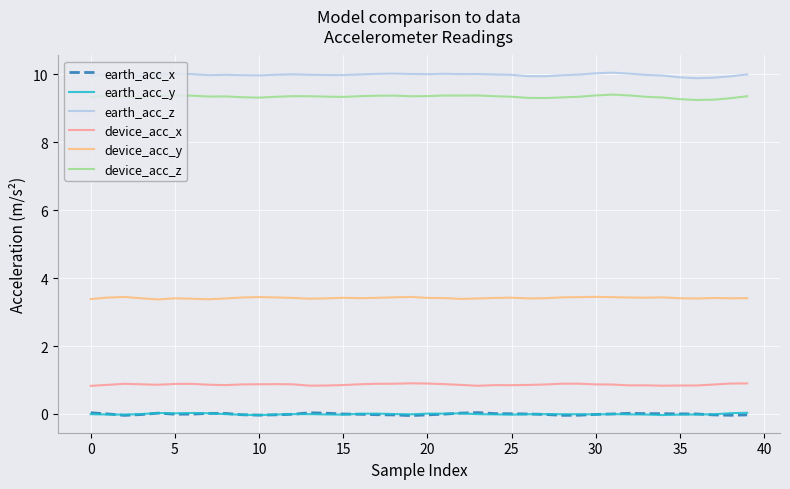

Which series has the largest total across all categories?

earth_acc_z